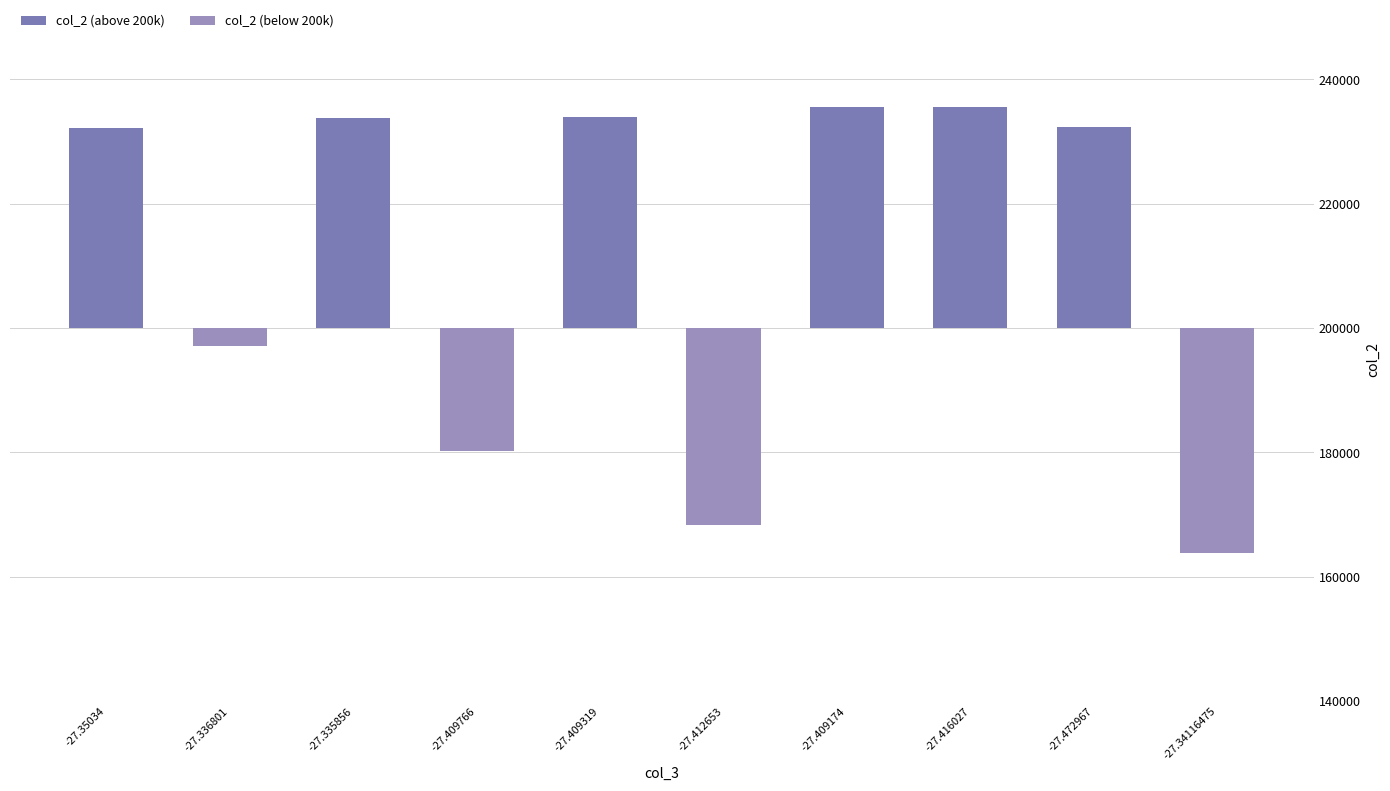

What are all the series names shown in the legend?

col_2 (above 200k), col_2 (below 200k)